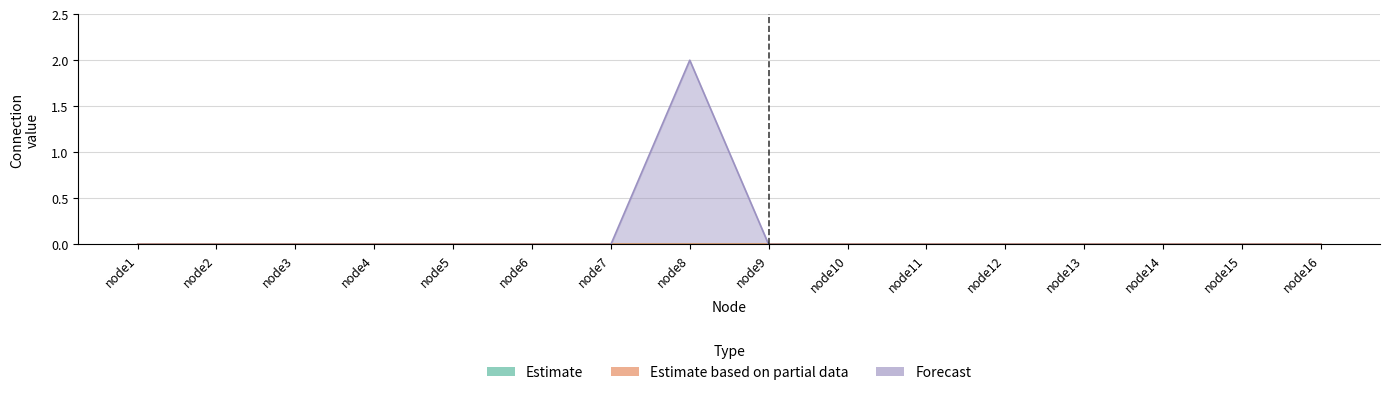

Where is node2 nearest to the value 0?

node1